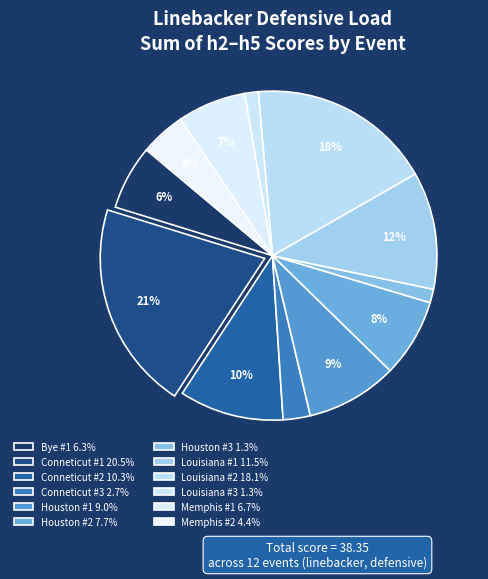

How many segments does this pie chart have?

12